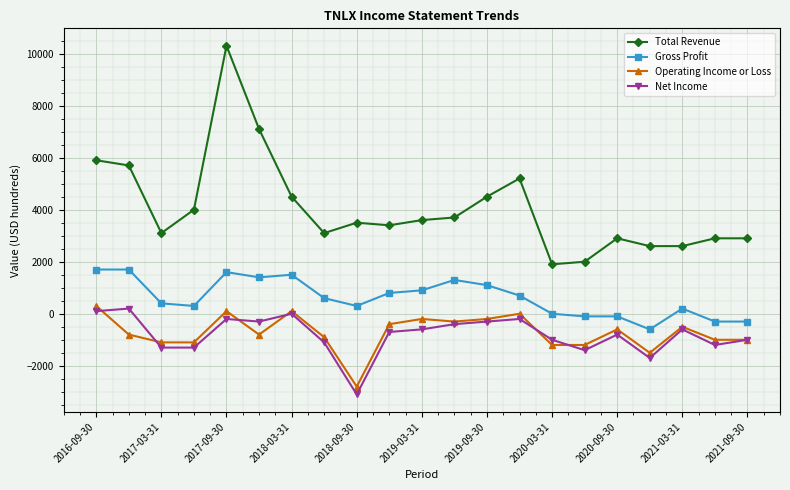

How many interior local peaks does the Operating Income or Loss series have?

6